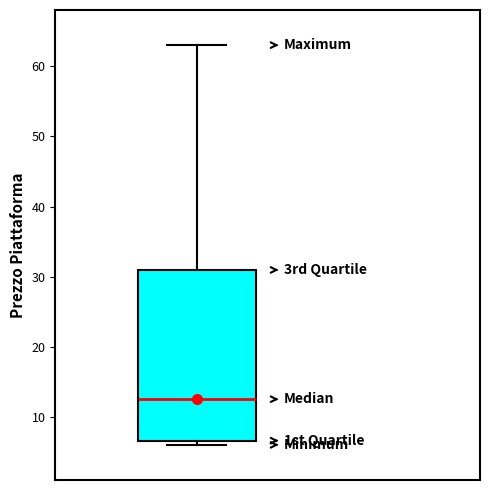

Where is the upper edge of the box on the y-axis? The values are not printed on the chart, so give them approximately, as read against the axis.

31